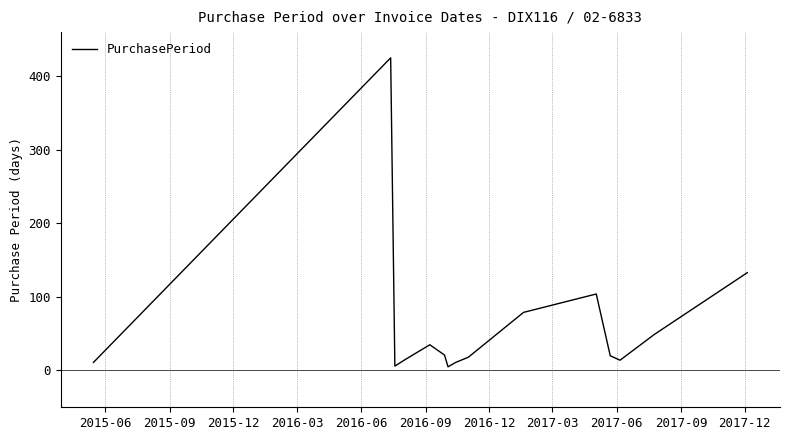

Does the chart have visible grid lines?

Yes